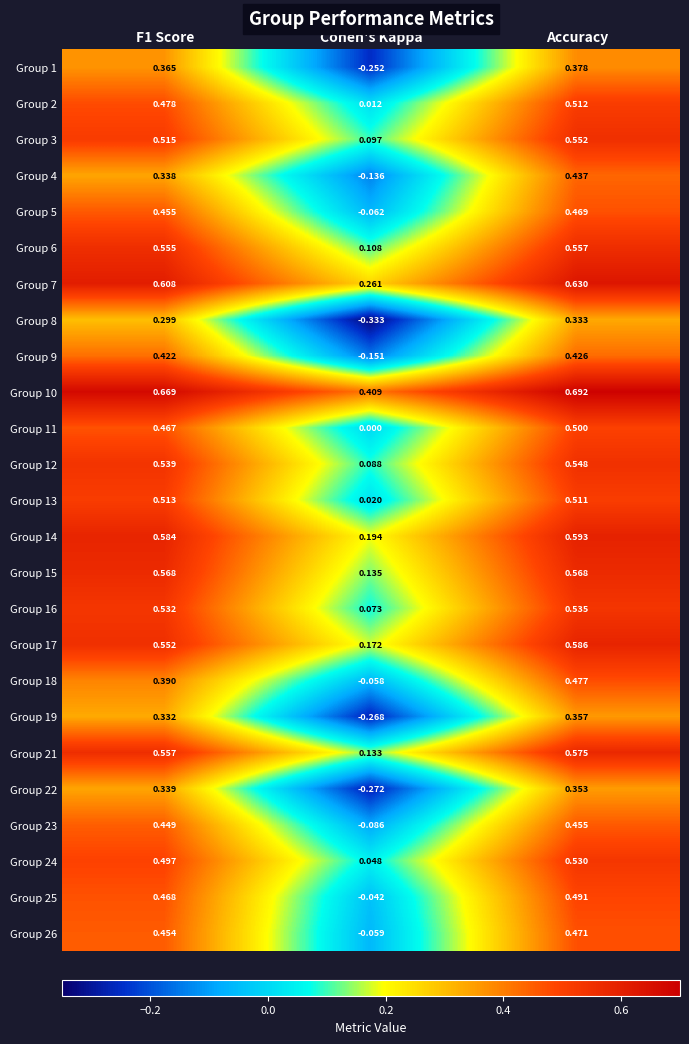

Which label corresponds to the smallest value in the chart?

Cohen's Kappa